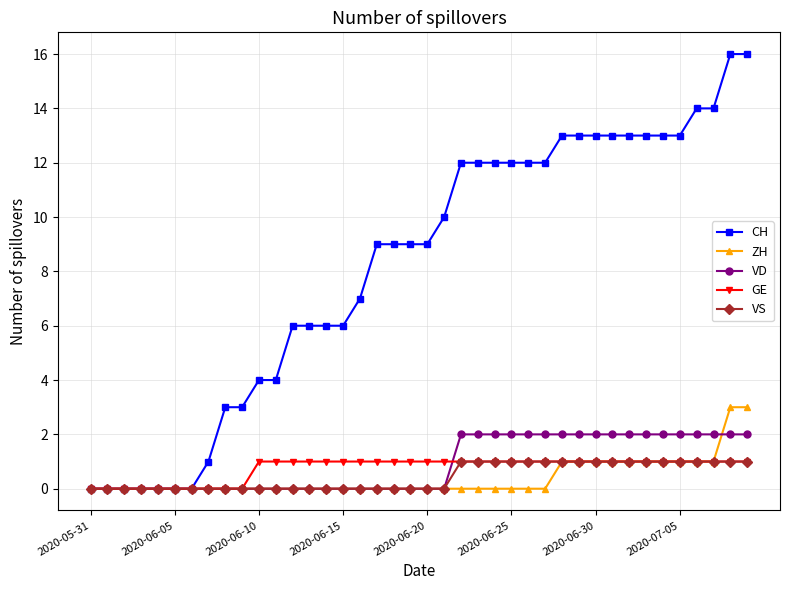

Which series has the largest total across all categories?

CH